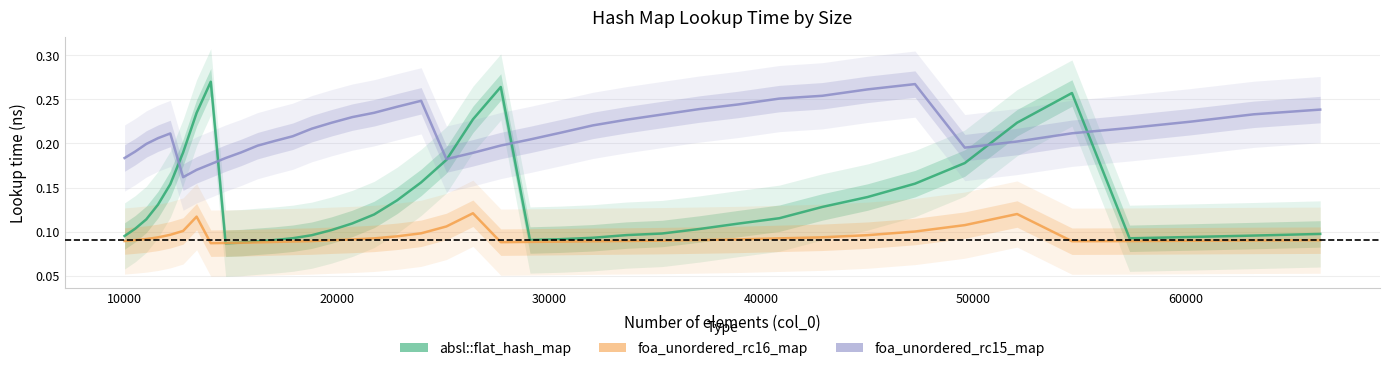

How many interior local peaks does the foa_unordered_rc16_map series have?

3